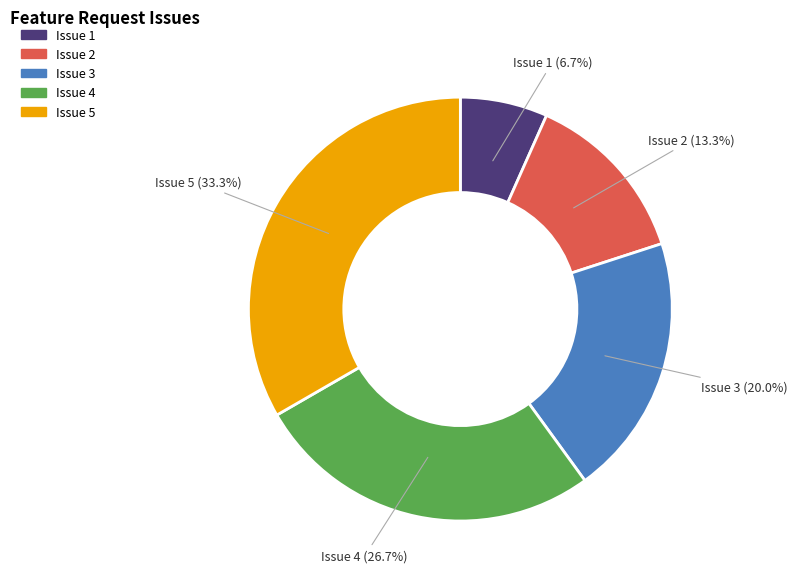

Do Issue 3 and Issue 5 together represent more than half of the pie?

Yes